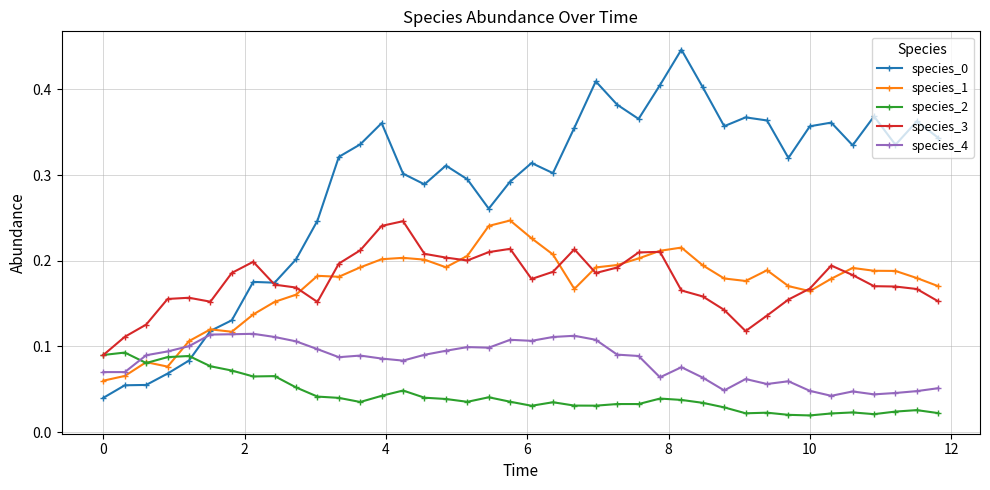

After their last crossing, which series has the higher values: species_4 or species_2?

species_4